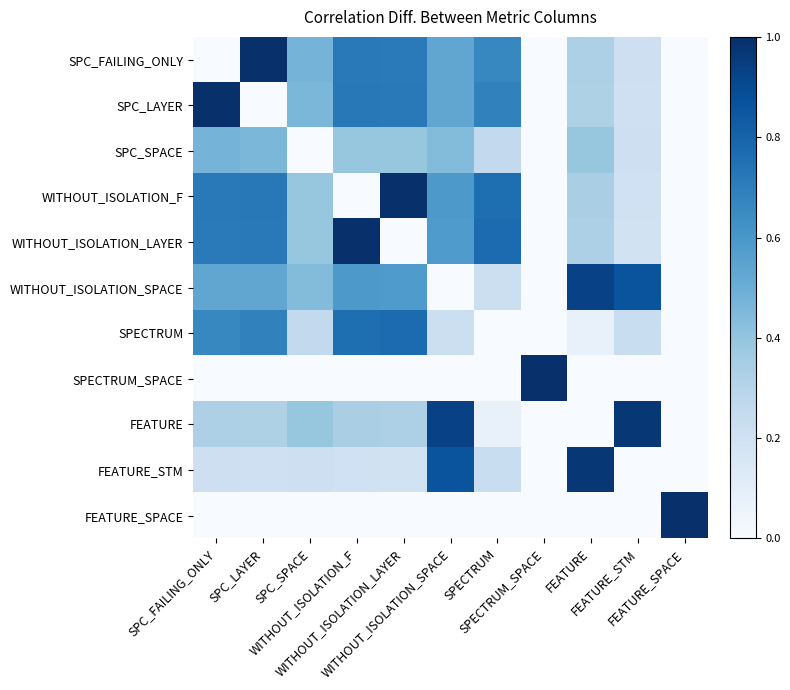

At which category does the chart reach its minimum across all series?

SPC_FAILING_ONLY